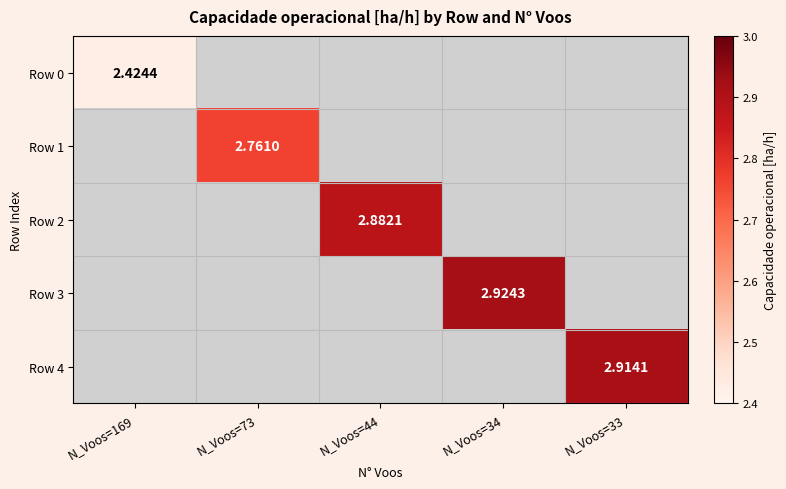

Which series has the widest spread of values?

Row 0